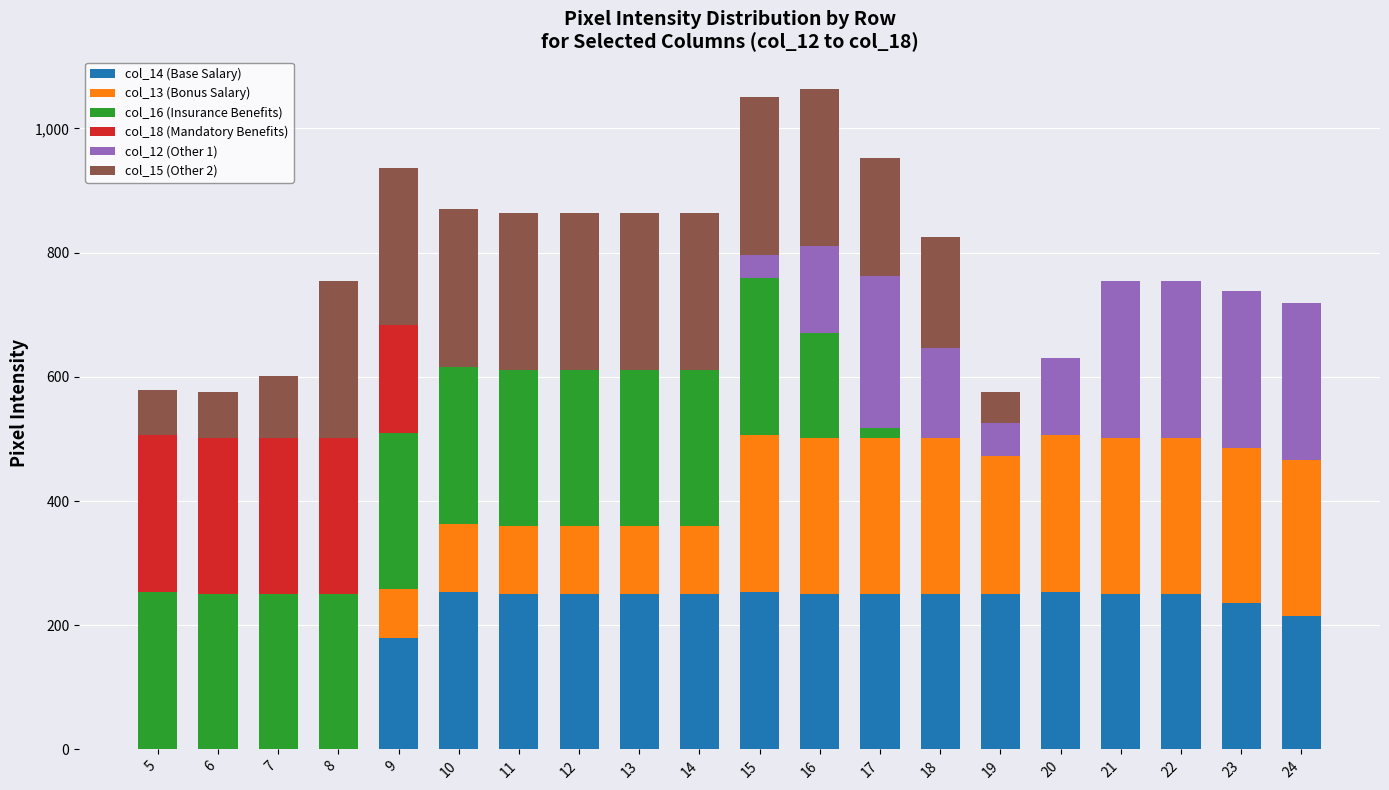

The value of col_14 (Base Salary) at 14 is 251. True or false?

True